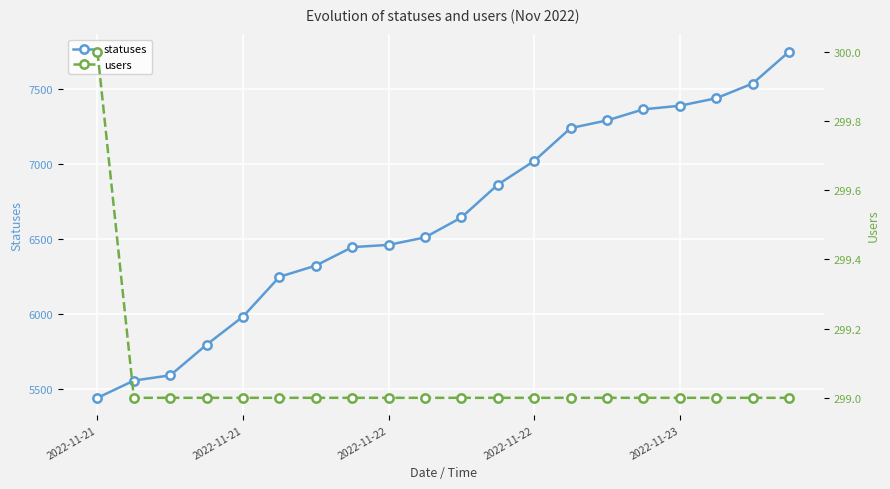

True or false: users and statuses cross at least once.

False